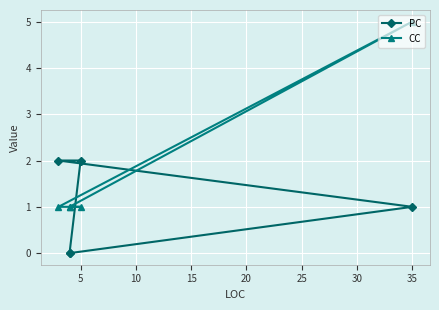

Rank the series at 20 from lowest to highest value.

PC, CC